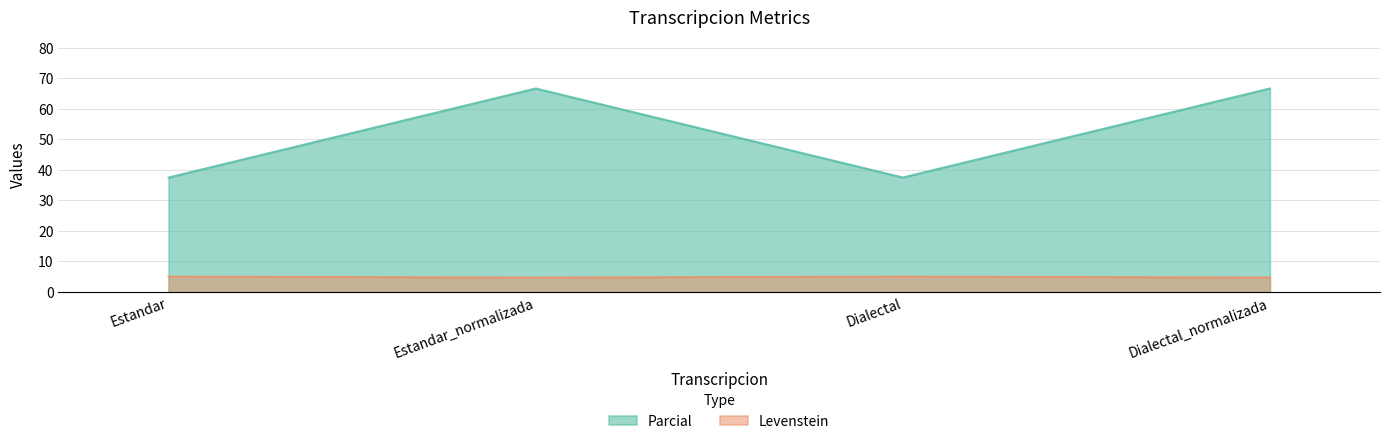

Rank the series by their average value, from lowest to highest.

Levenstein, Parcial